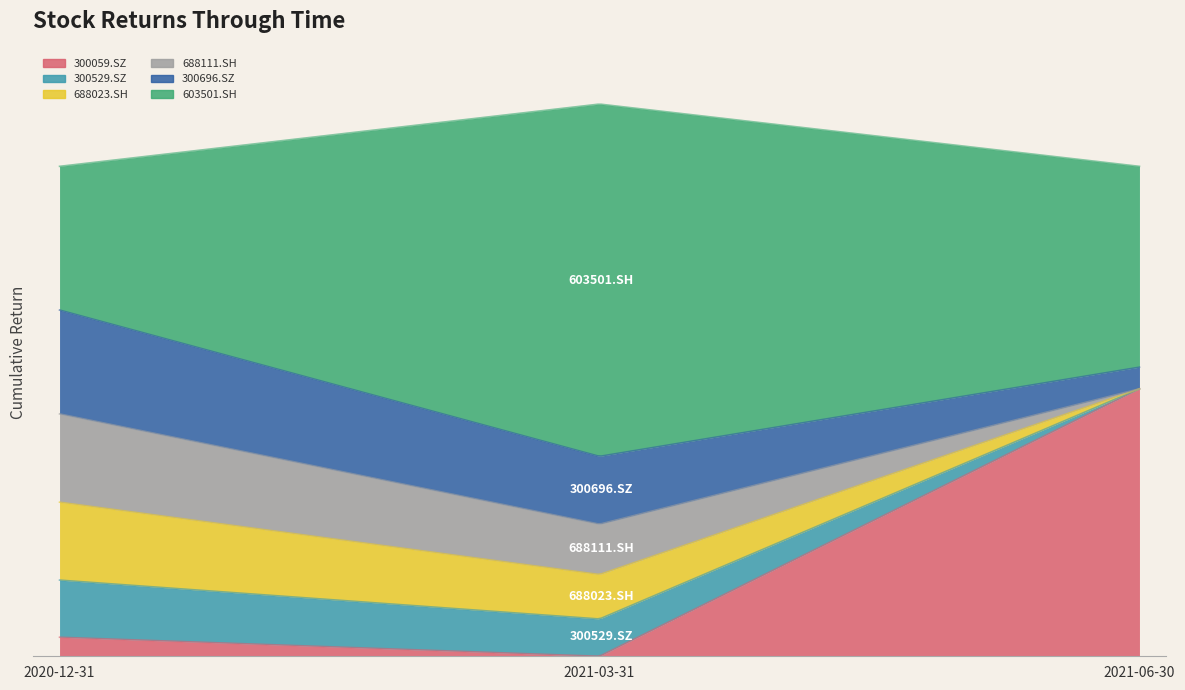

What is the value of the 300696.SZ point at the 3rd from the left?

0.2